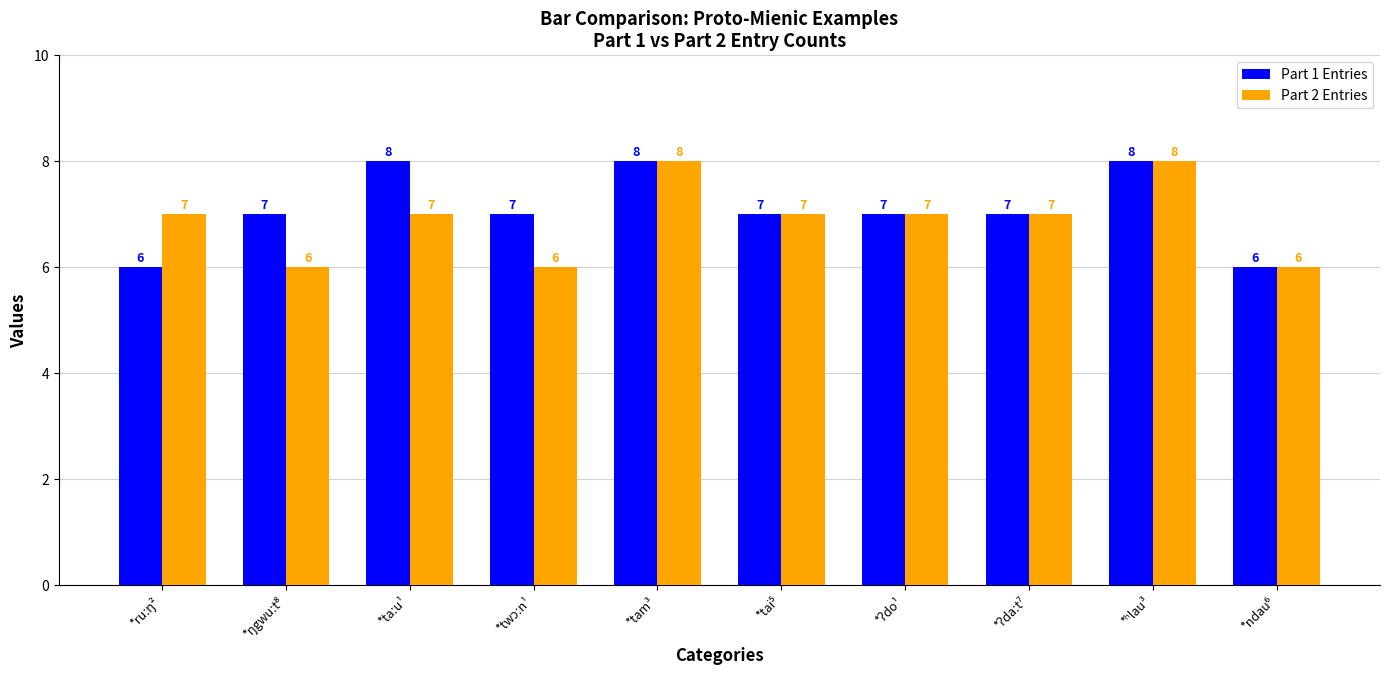

Reading left to right, transcribe all the data shown in this chart.

Part 1 Entries: 6	7	8	7	8	7	7	7	8	6
Part 2 Entries: 7	6	7	6	8	7	7	7	8	6